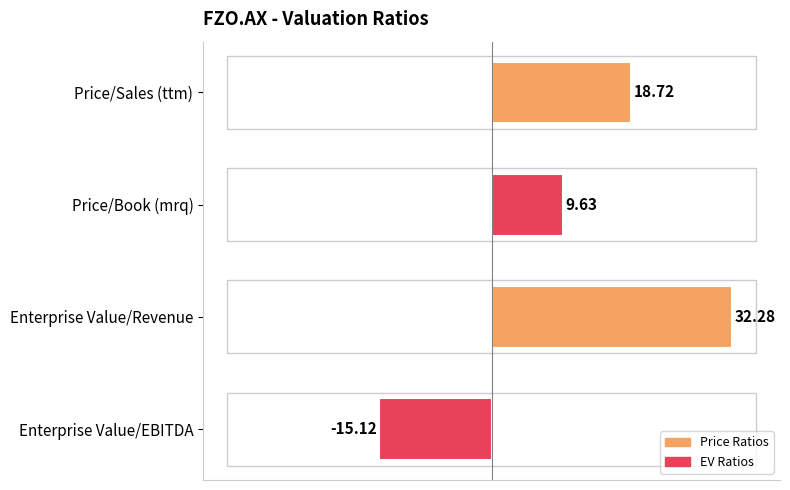

How many bars are there in total?

4